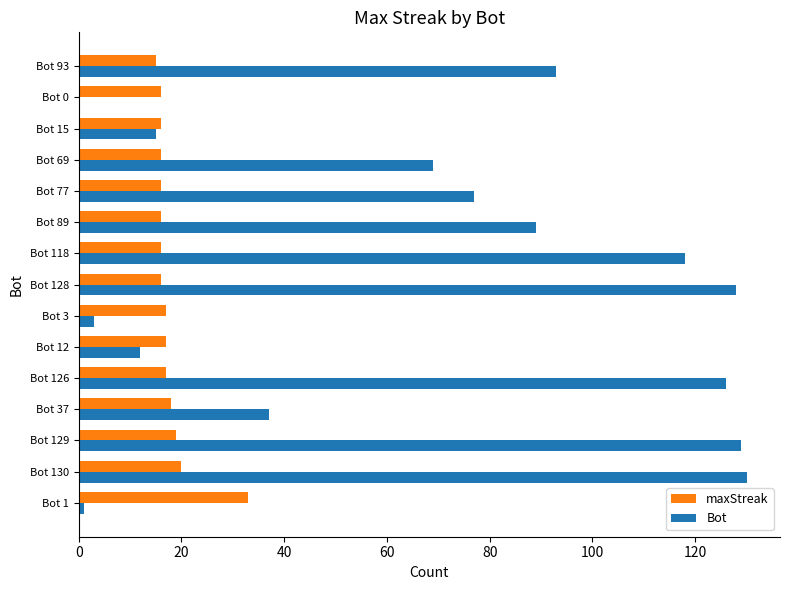

Is the value of maxStreak at Bot 12 greater than the value of Bot at Bot 0?

Yes